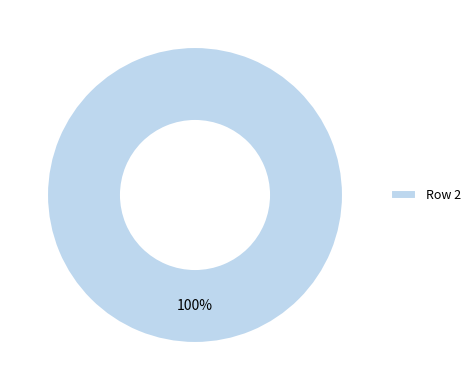

Is there any slice that represents more than half of the pie?

Yes